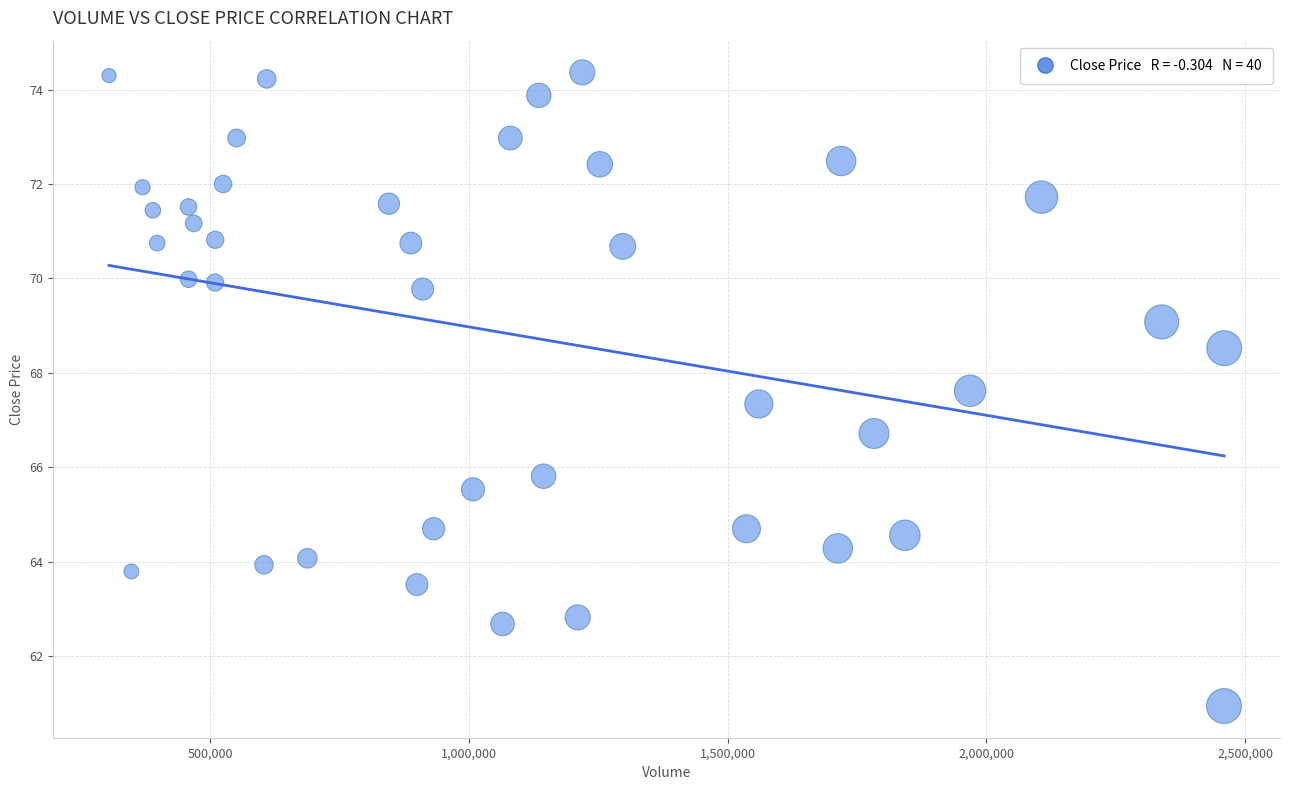

What is the range of Y values (max minus min)?

13.4